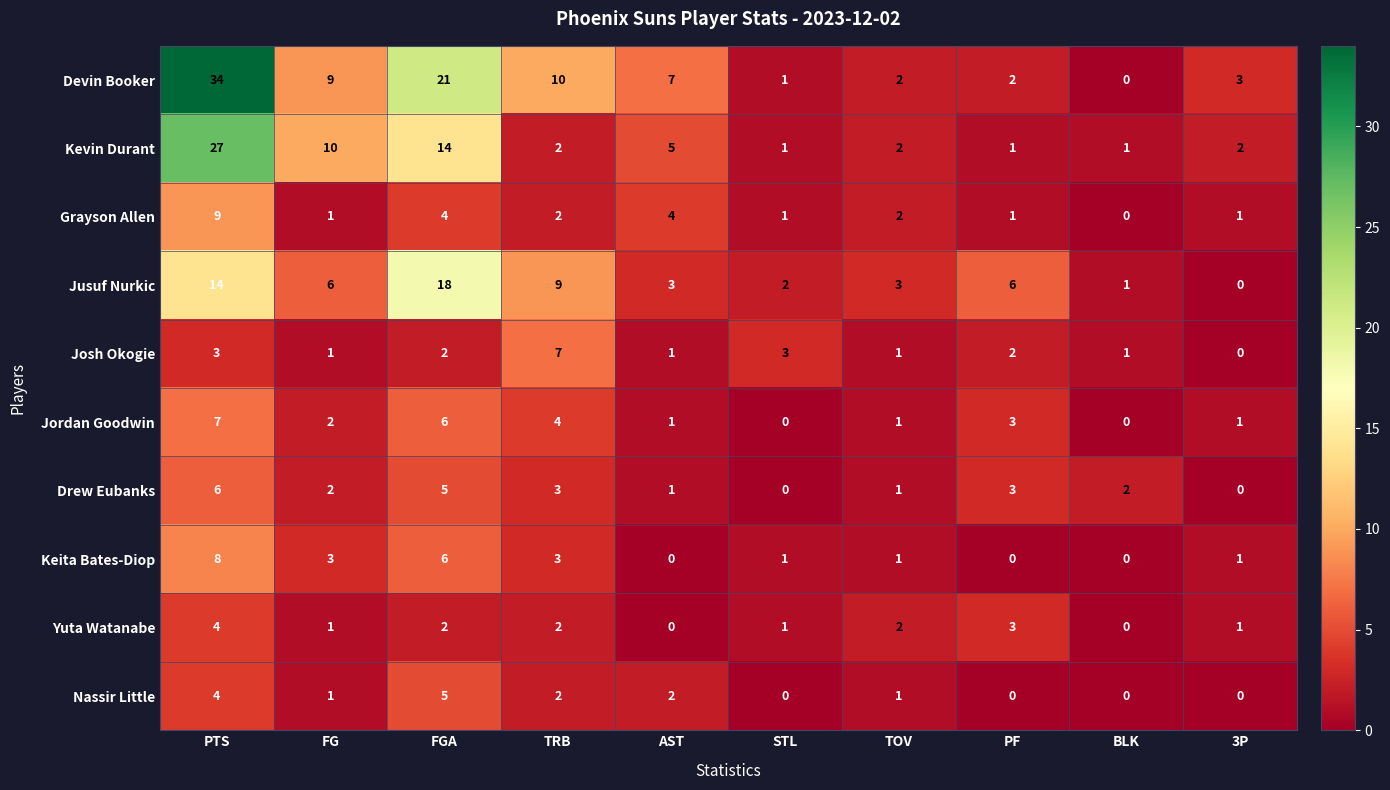

What is the sum of the Drew Eubanks values at PF and TOV?

4